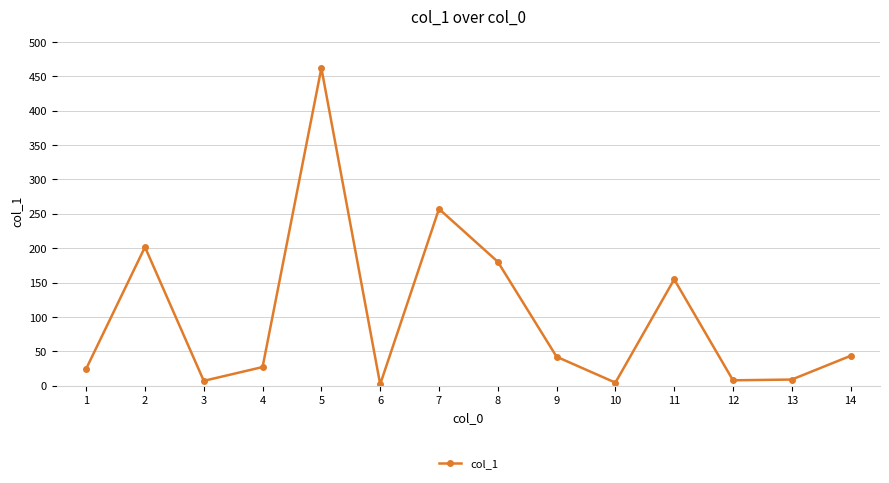

What is the sum of all values?

1423.3